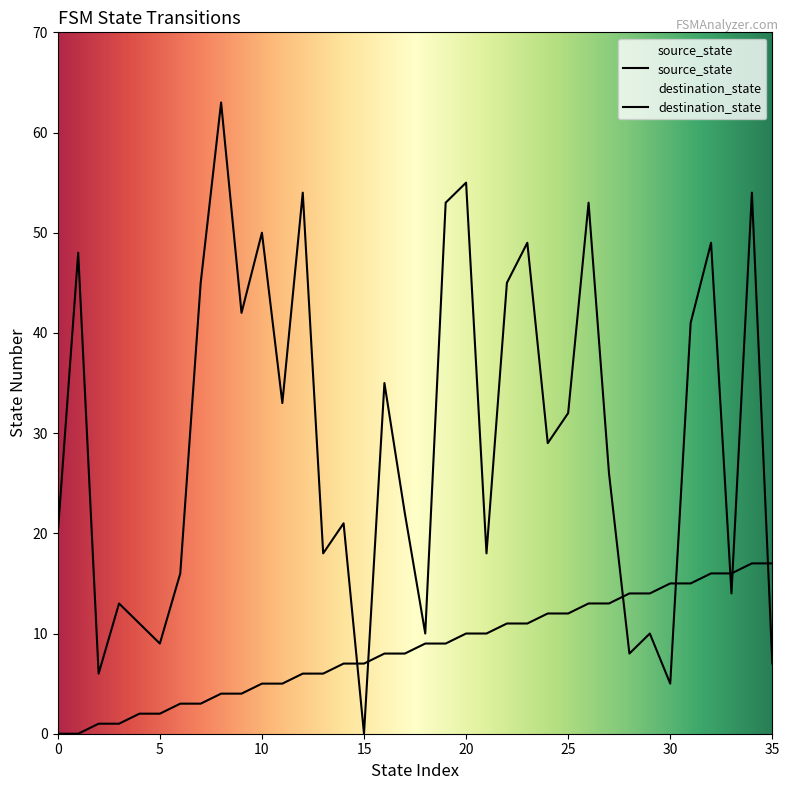

Reading right to left, list all the values displayed in this chart.

source_state: 35=17	34=17	33=16	32=16	31=15	30=15	29=14	28=14	27=13	26=13	25=12	24=12	23=11	22=11	21=10	20=10	19=9	18=9	17=8	16=8	15=7	14=7	13=6	12=6	11=5	10=5	9=4	8=4	7=3	6=3	5=2	4=2	3=1	2=1	1=0	0=0
destination_state: 35=7	34=54	33=14	32=49	31=41	30=5	29=10	28=8	27=26	26=53	25=32	24=29	23=49	22=45	21=18	20=55	19=53	18=10	17=22	16=35	15=0	14=21	13=18	12=54	11=33	10=50	9=42	8=63	7=45	6=16	5=9	4=11	3=13	2=6	1=48	0=20